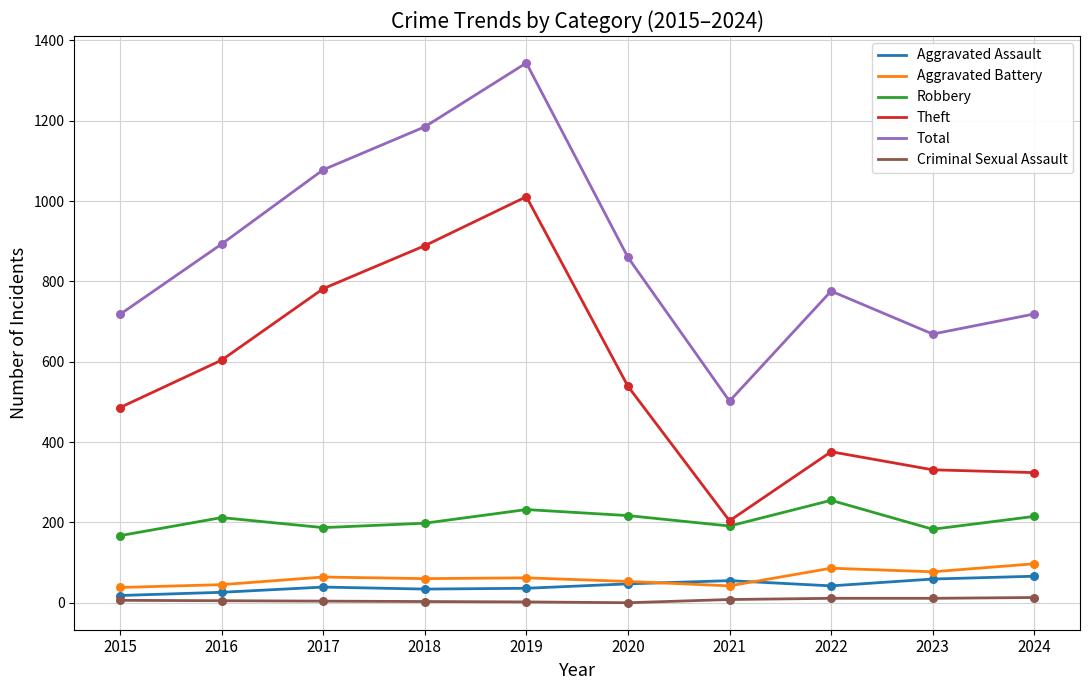

What is the total value across all series at 2019?

2687